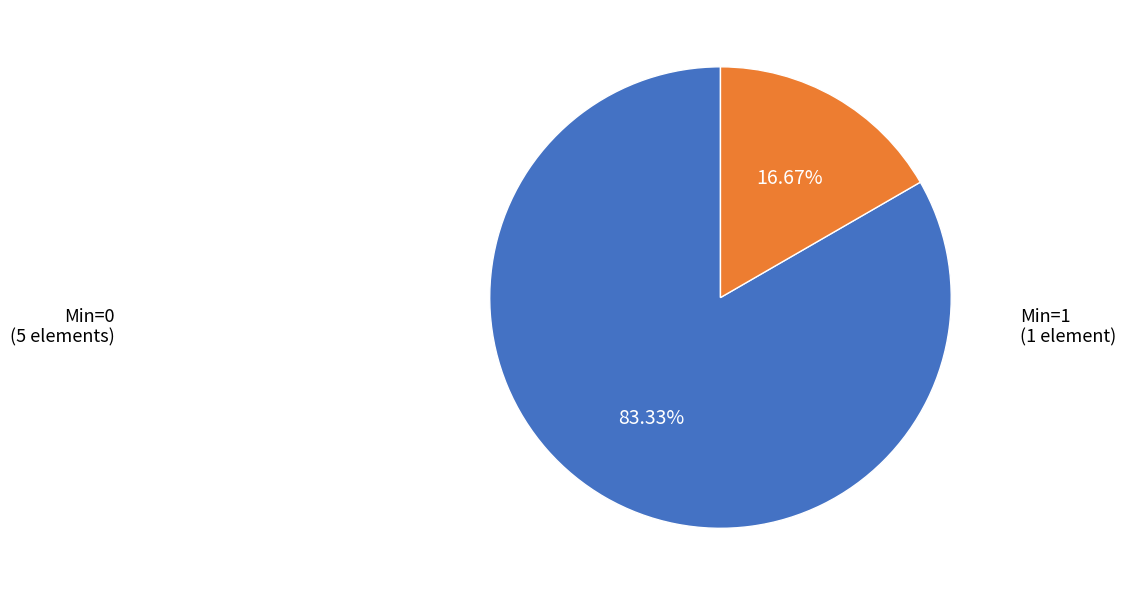

Is there a majority slice in this chart?

Yes